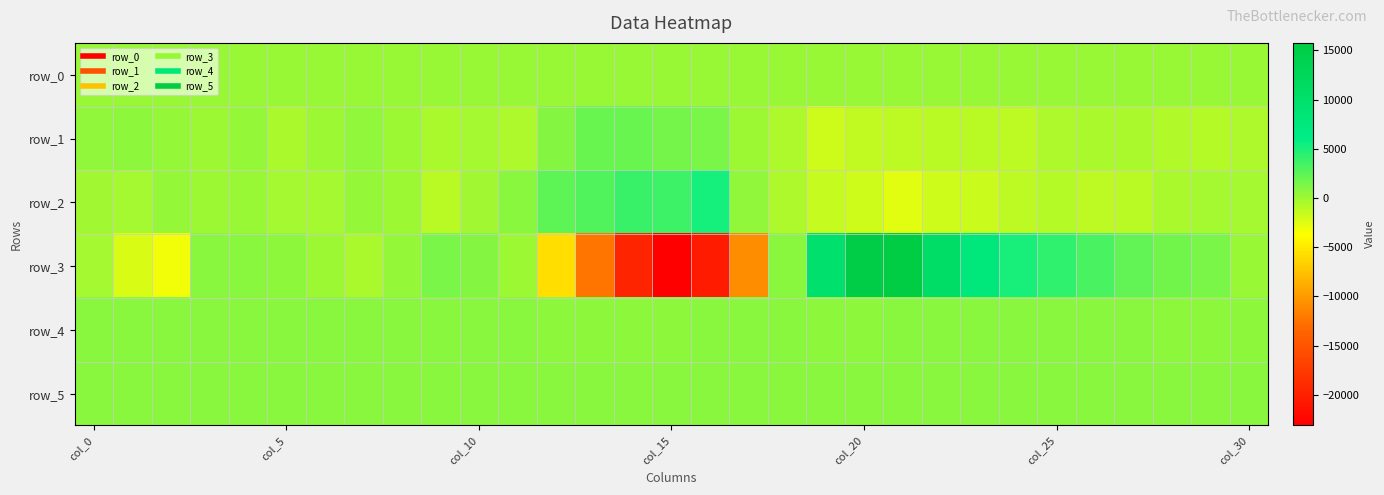

What is the sum of all row_0 values?

6194.4